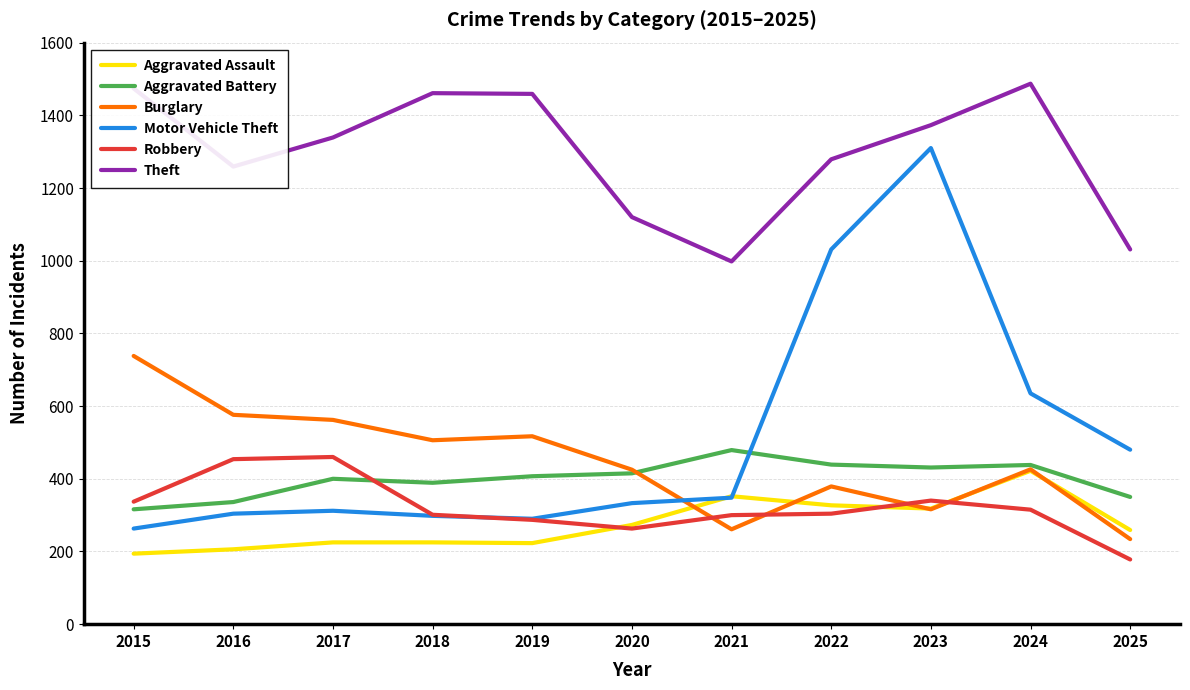

At how many categories does at least one series exceed 491?

11